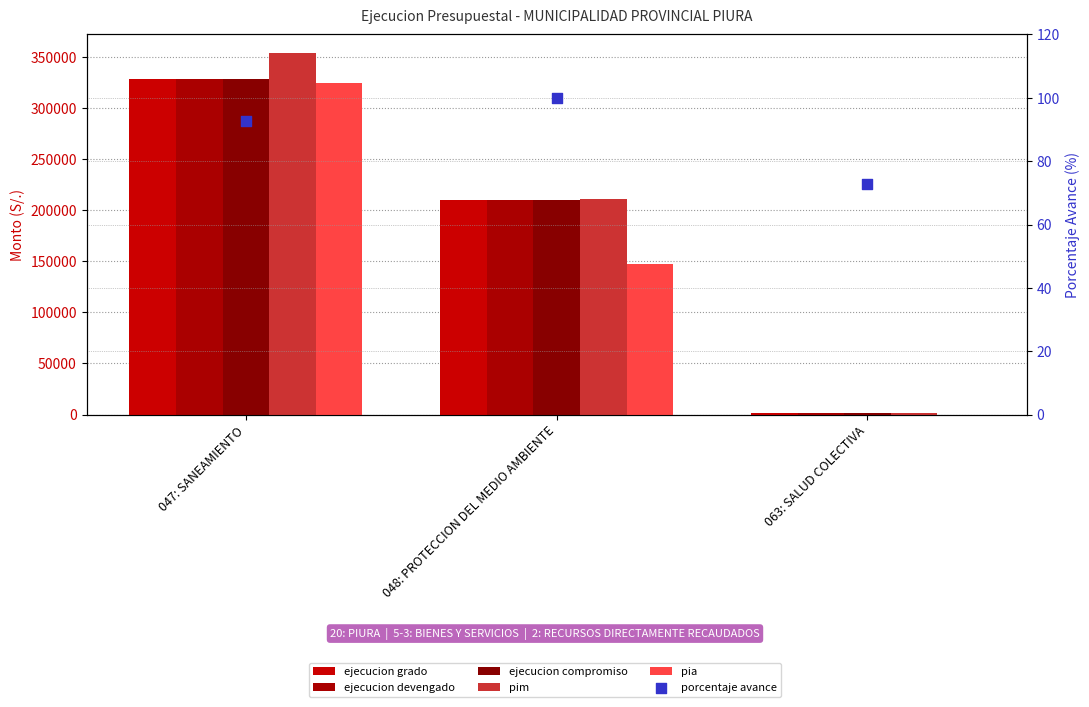

What are all the series names shown in the legend?

ejecucion_grado, ejecucion_devengado, ejecucion_compromiso, pim, pia, porcentaje_avance